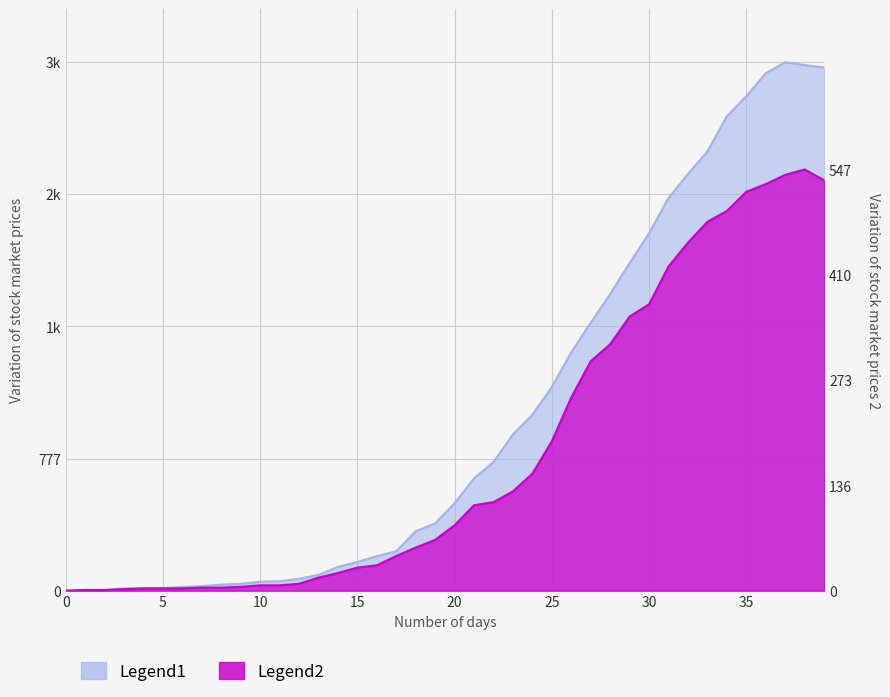

Is it true that GE equals 410 at 2020-03-23?

False